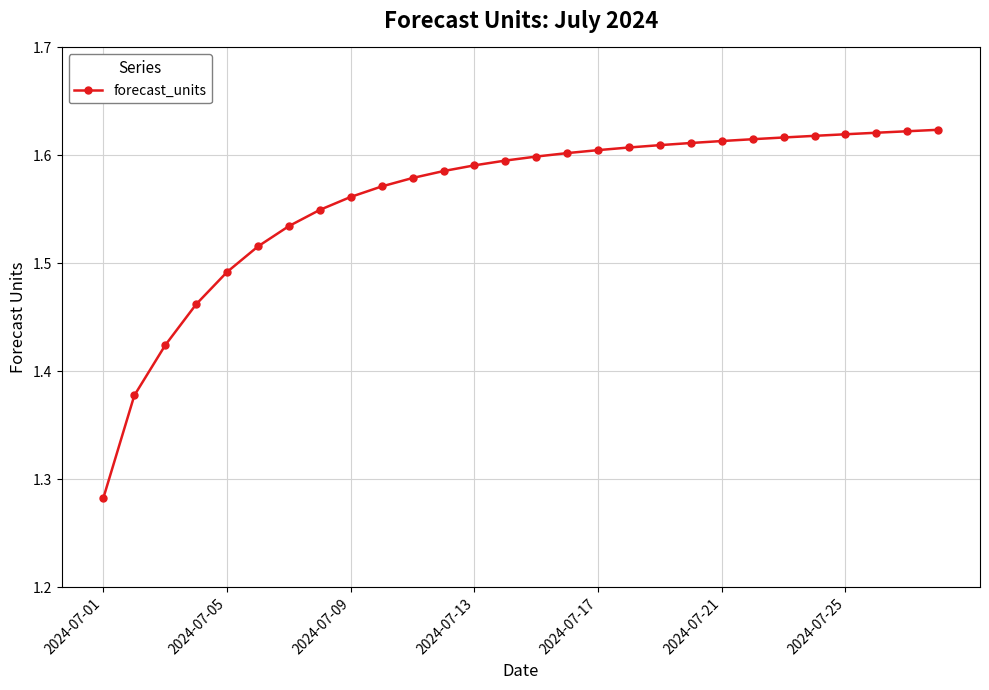

What is the difference between the maximum and minimum values?

0.3